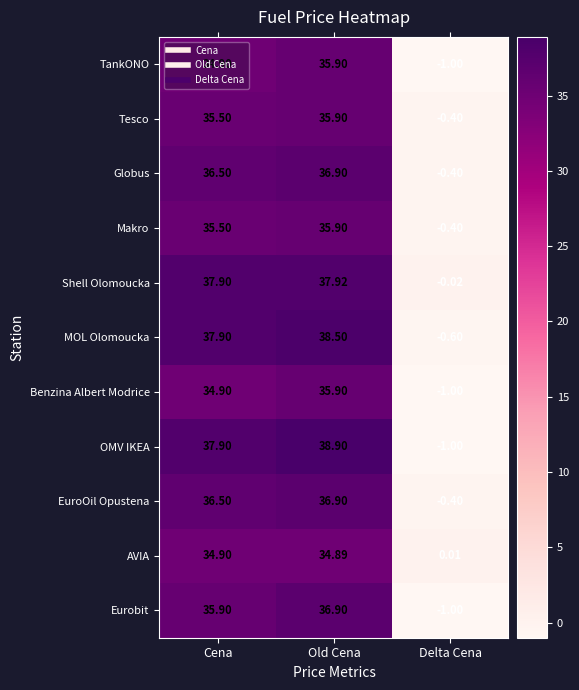

At which label is Makro closest to 17?

Delta Cena